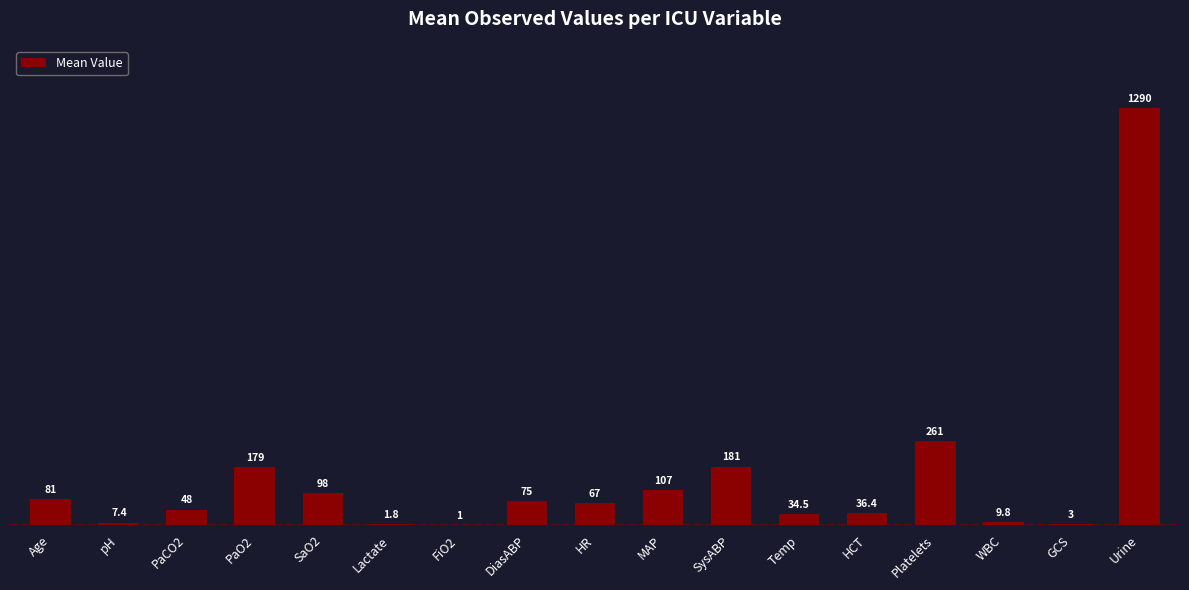

The value at HR is 67.0. True or false?

True